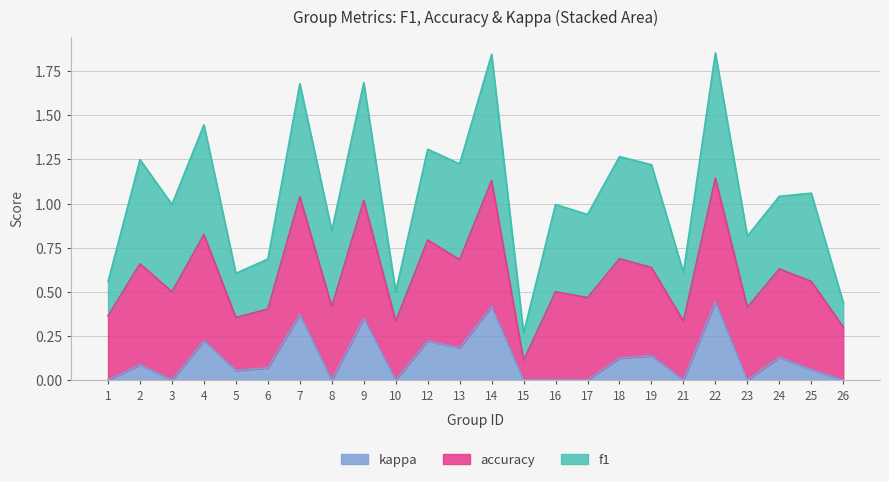

How many f1 values are between 0 and 1?

24